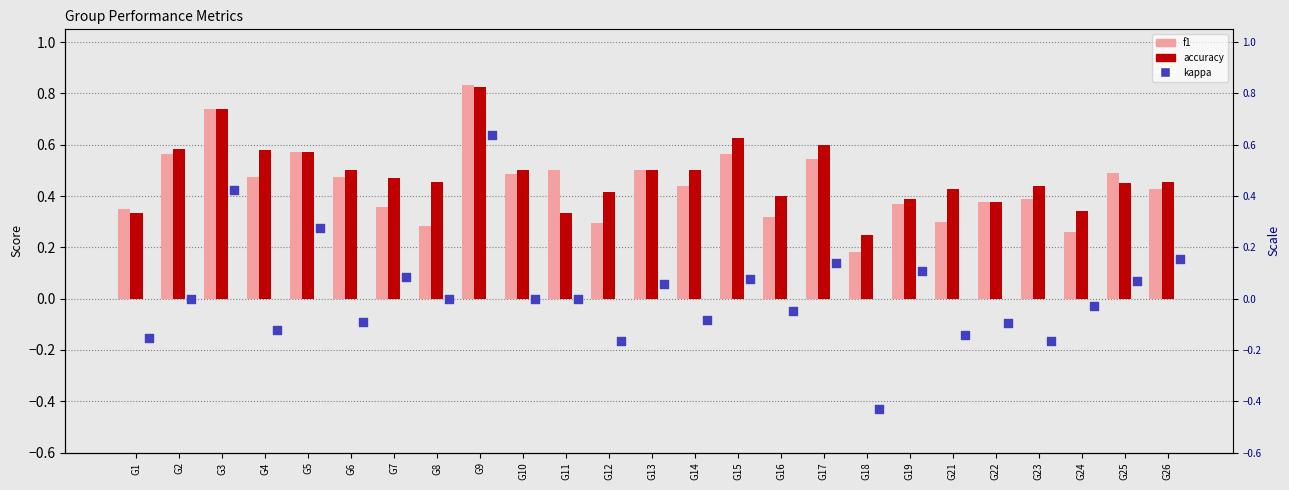

At which category is the sum across all series the highest?

G9